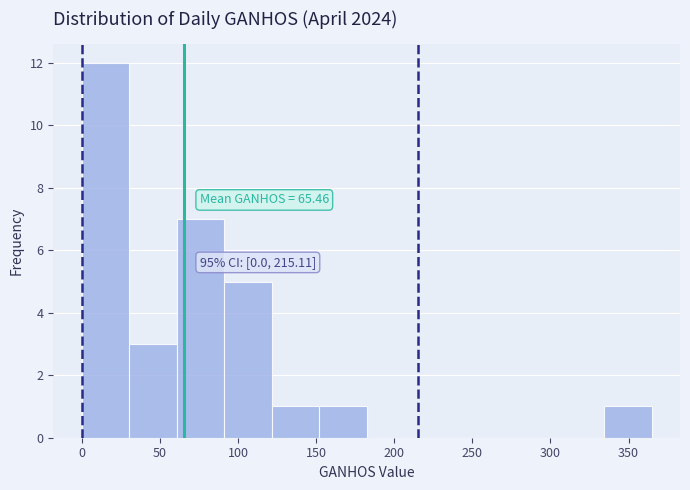

Over which range of the x-axis is the bar tallest?

0 to 30